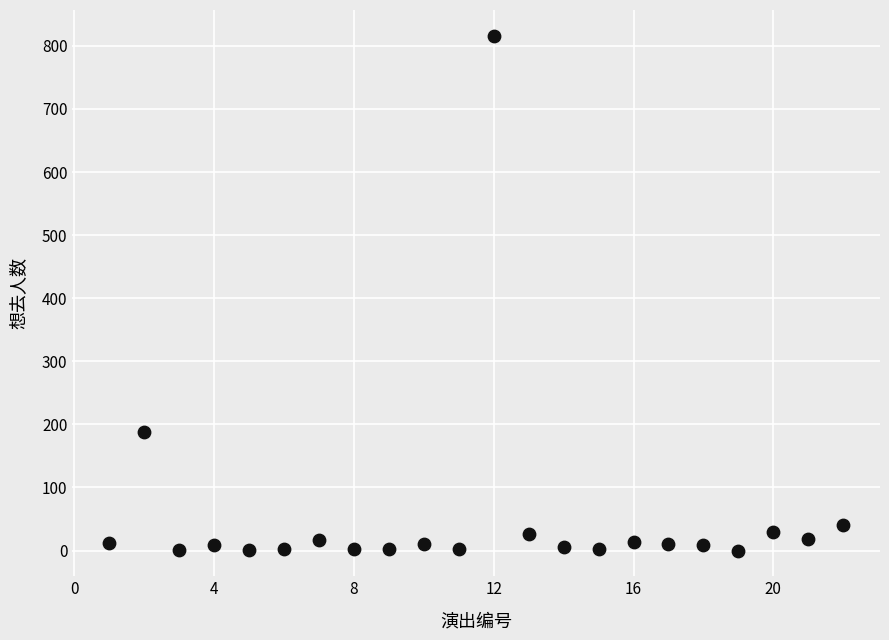

What is the range of Y values (max minus min)?

816